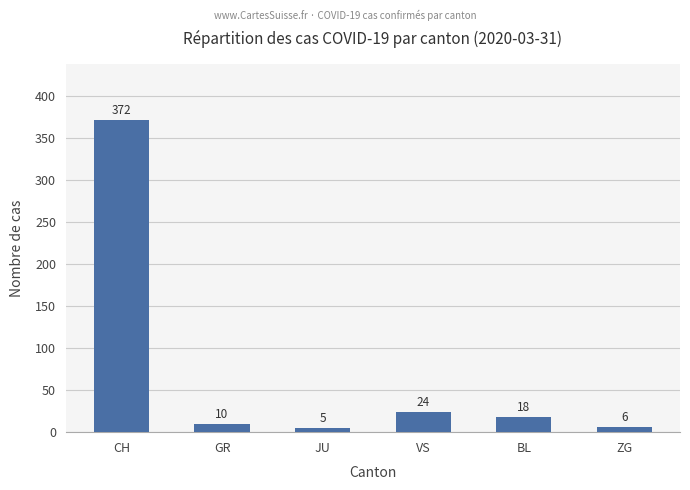

What is the change in value from CH to JU?

-367